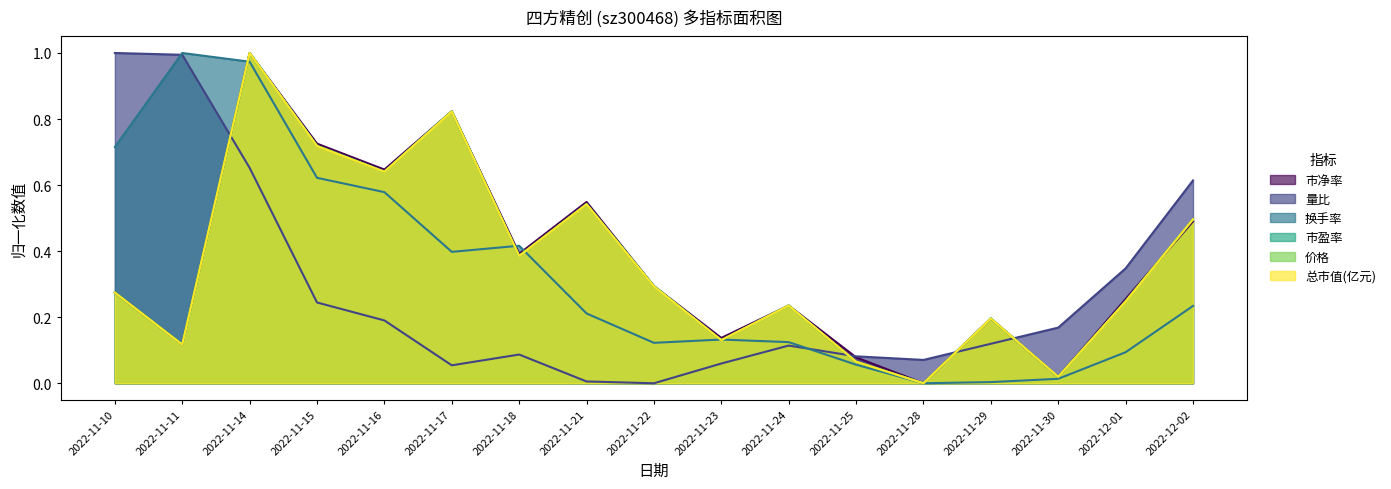

At how many categories does at least one series exceed 0?

17